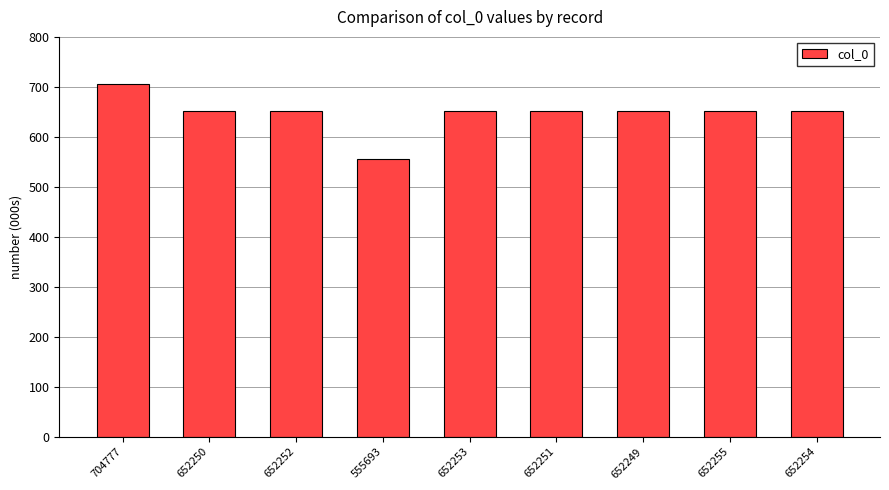

Is it true that the value at 704777 is 200609?

False